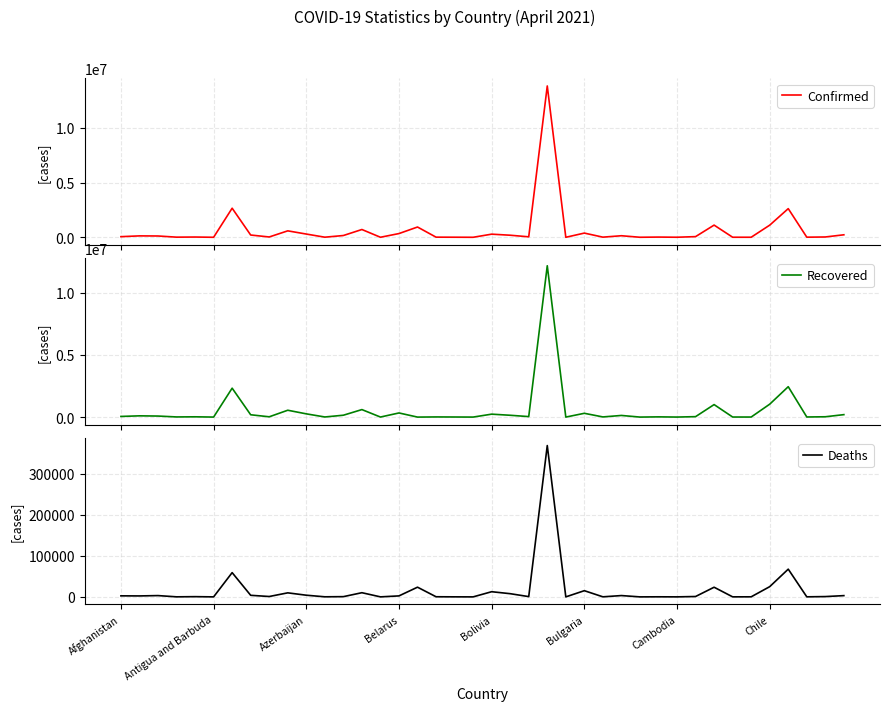

What is the sum of all Deaths values?

653575